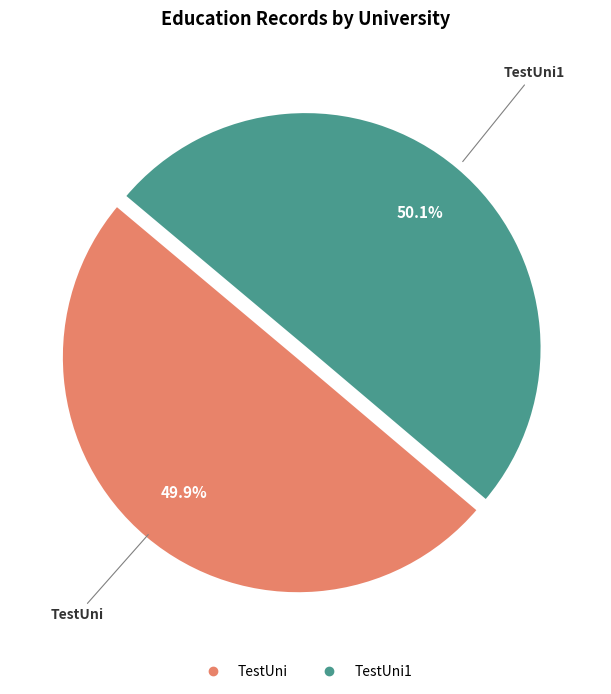

Is there any slice that represents more than half of the pie?

Yes